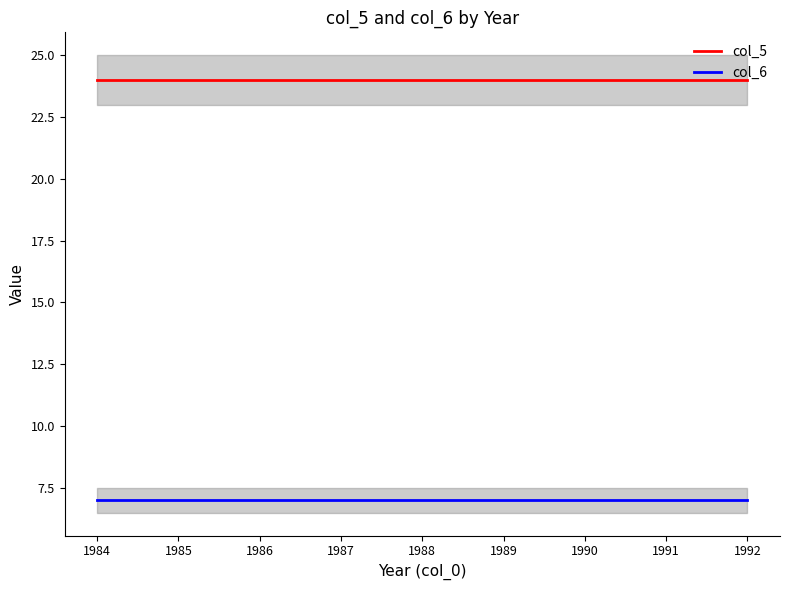

What is the average value of the col_6 series?

7